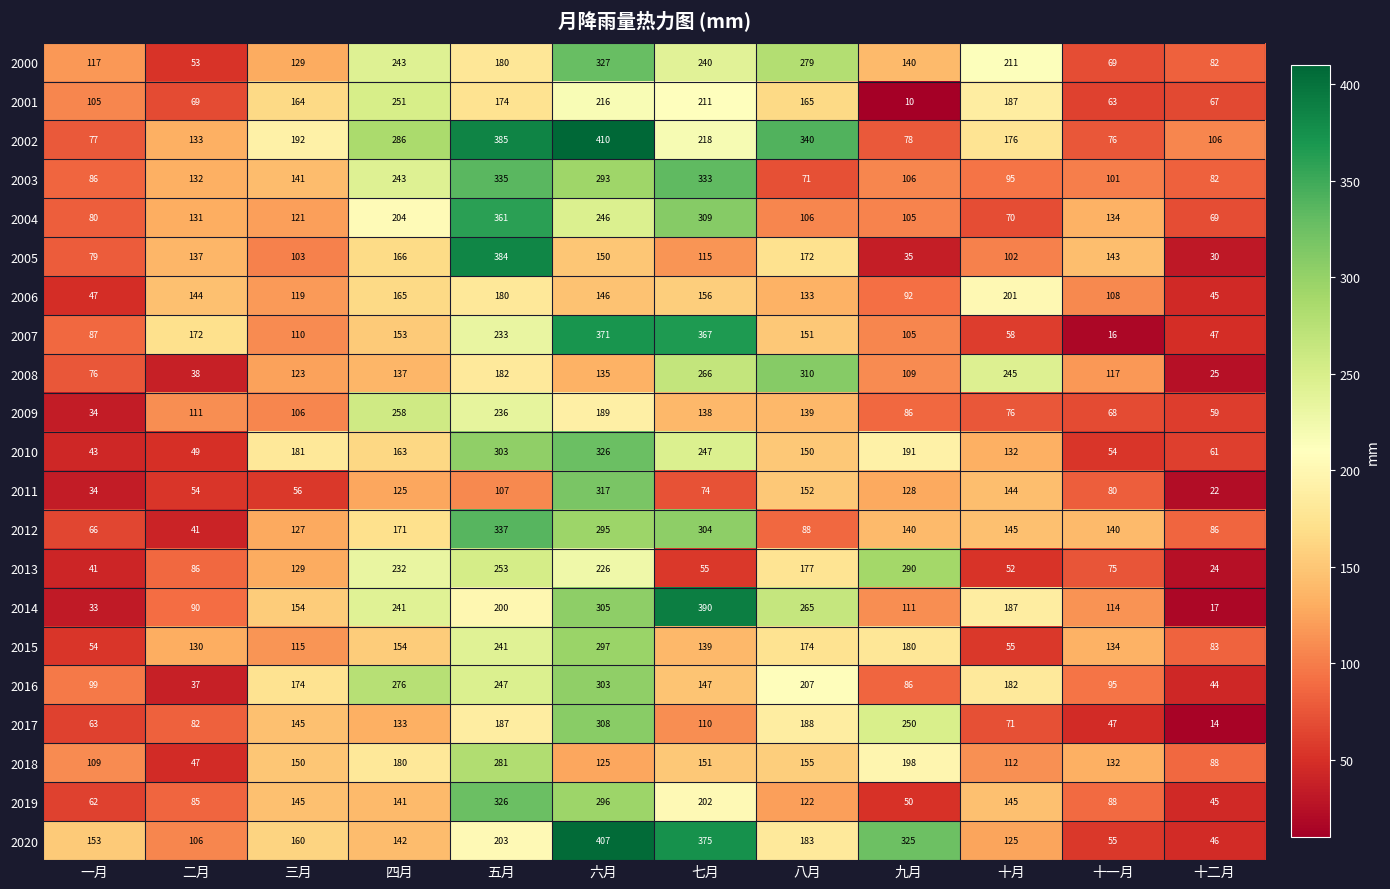

At how many categories does at least one series exceed 152?

10